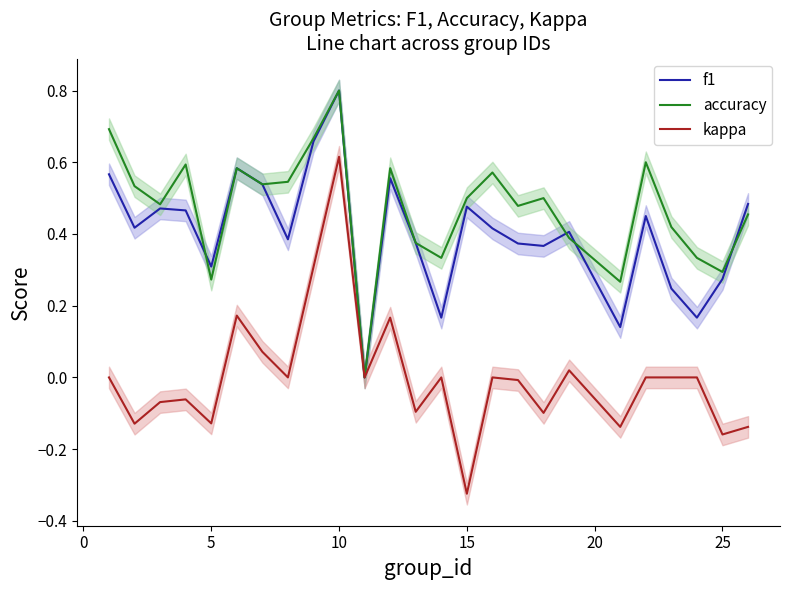

What is the highest value of the f1 series?

0.8